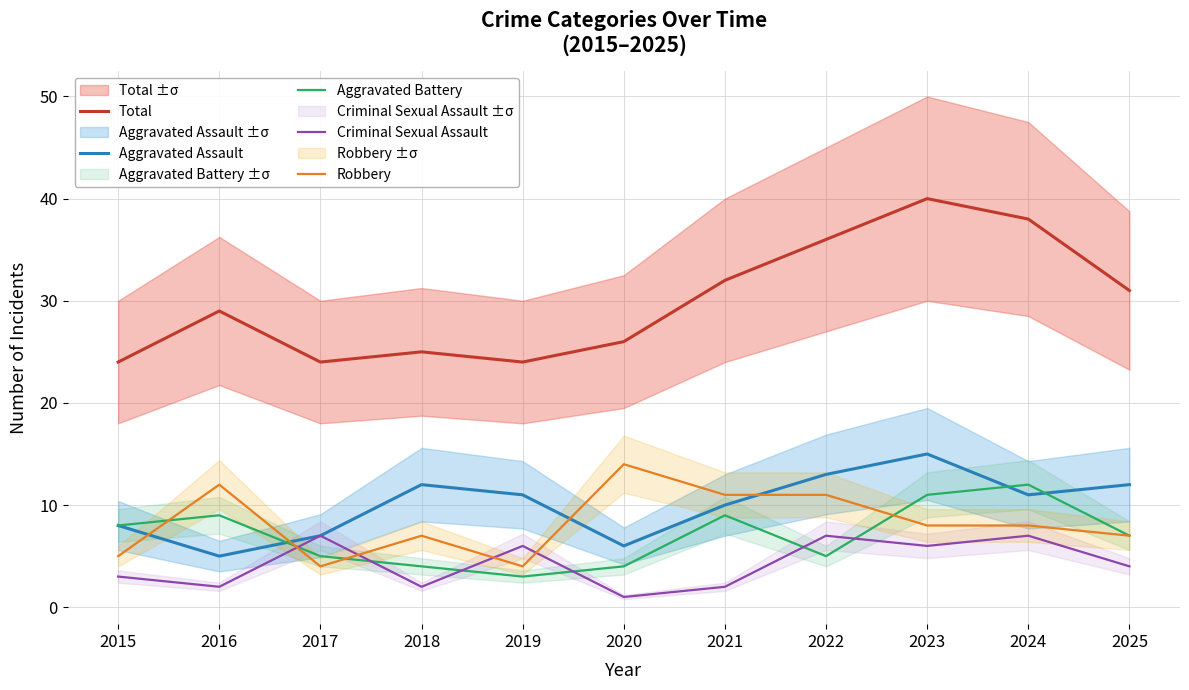

Which series has the largest total across all categories?

Total